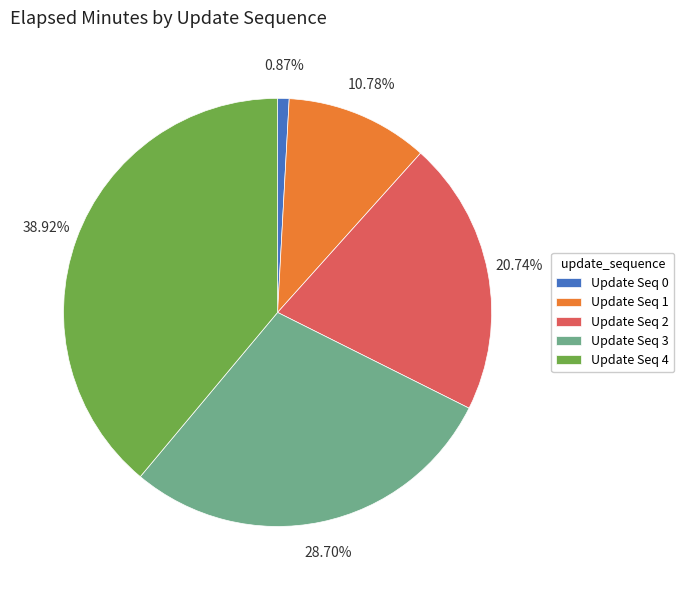

Do Update Seq 0 and Update Seq 4 together represent more than half of the pie?

No